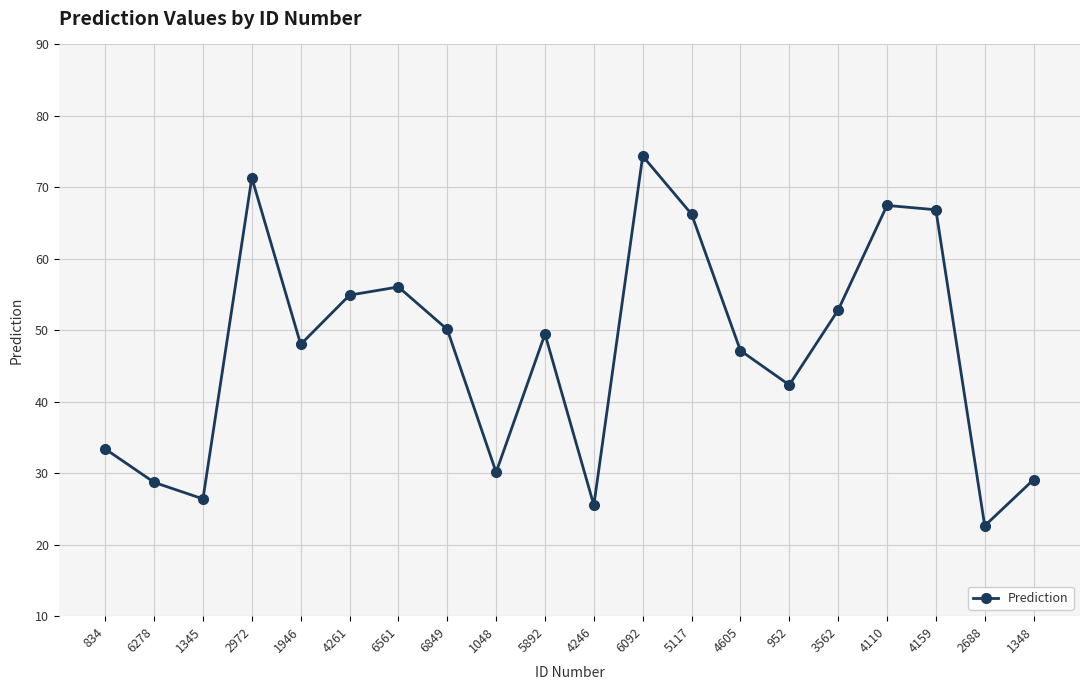

What is the difference between the maximum and minimum values?

51.7